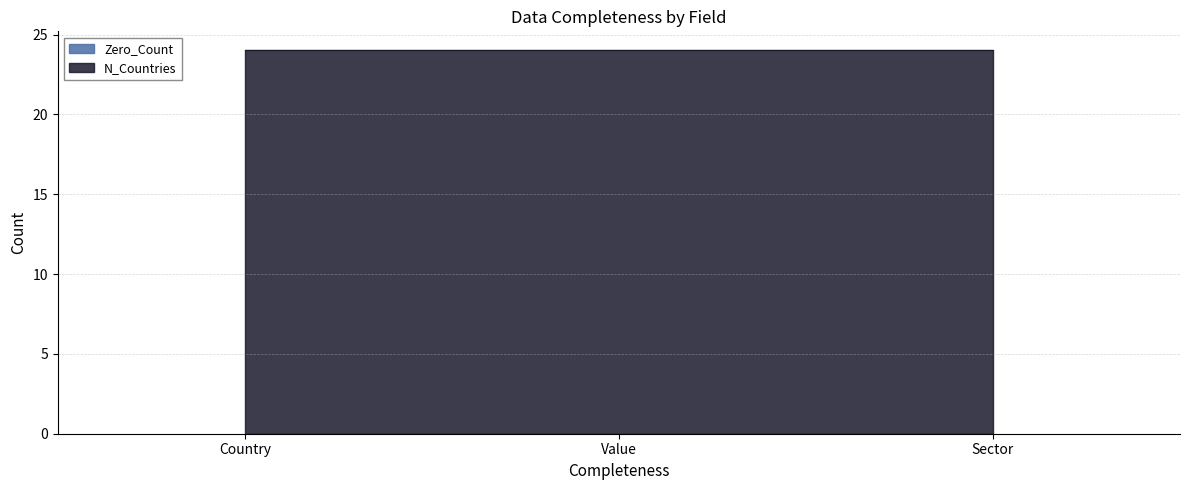

Reading right to left, extract all data points from this chart.

Zero_Count: Sector=0	Value=0	Country=0
N_Countries: Sector=24	Value=24	Country=24